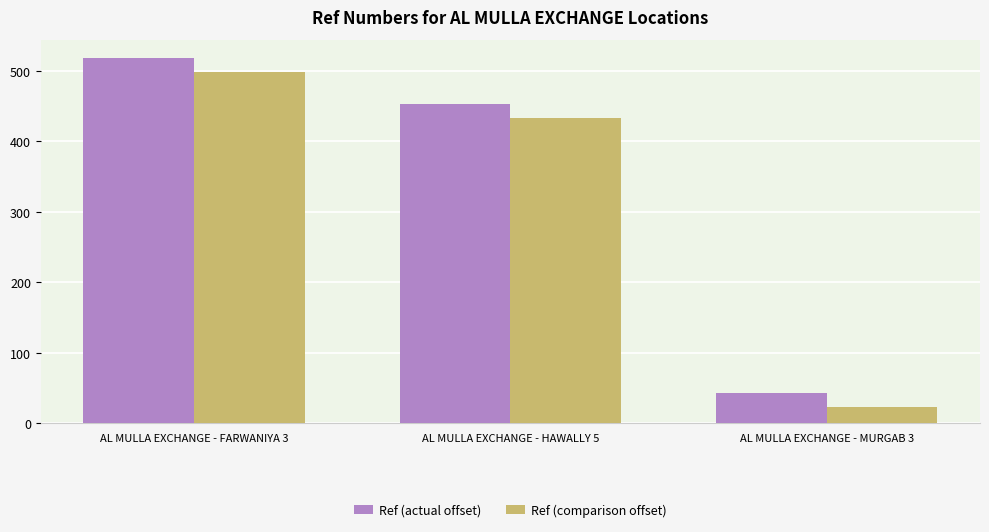

What is the spread (max minus min) of values at AL MULLA EXCHANGE - FARWANIYA 3?

20